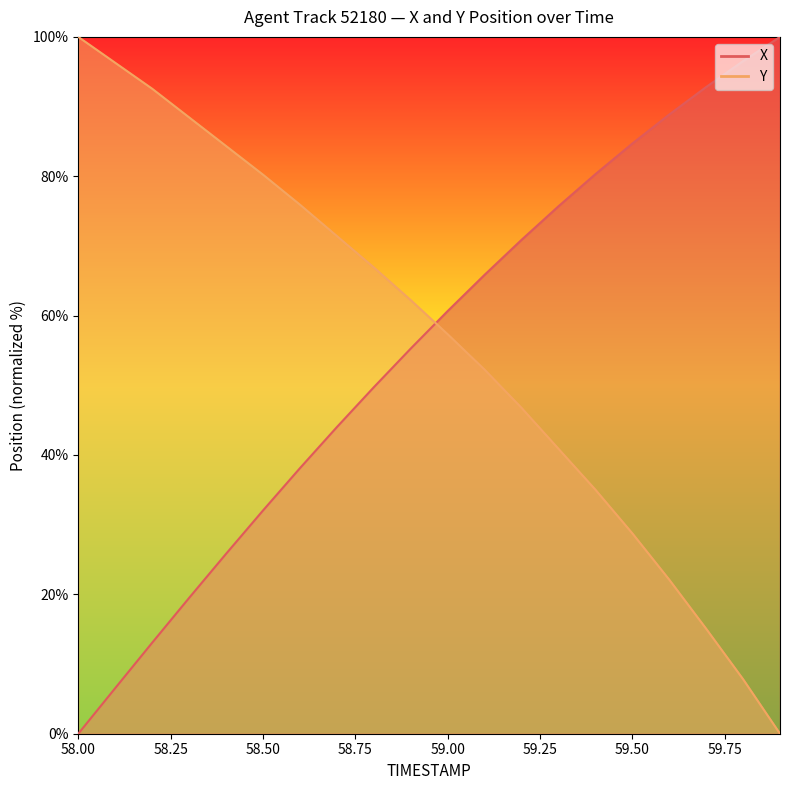

Reading left to right, what are all the values shown in this chart?

X: 0.0	6.5	13.1	19.5	25.8	32.0	38.1	44.0	49.7	55.3	60.6	65.8	70.9	75.7	80.3	84.7	88.9	92.8	96.5	100.0
Y: 100.0	96.3	92.6	88.5	84.3	80.2	75.9	71.4	66.9	62.2	57.3	52.3	46.8	40.9	35.0	28.8	22.1	15.1	7.8	0.0